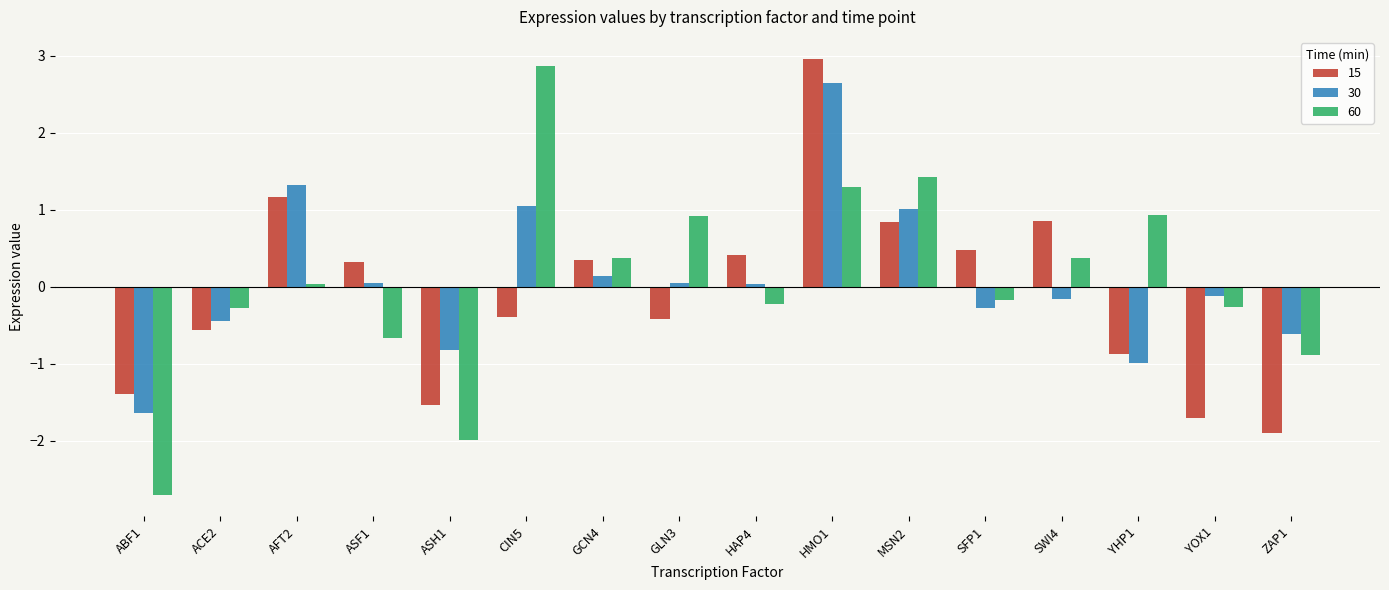

How many bars are there in total?

48